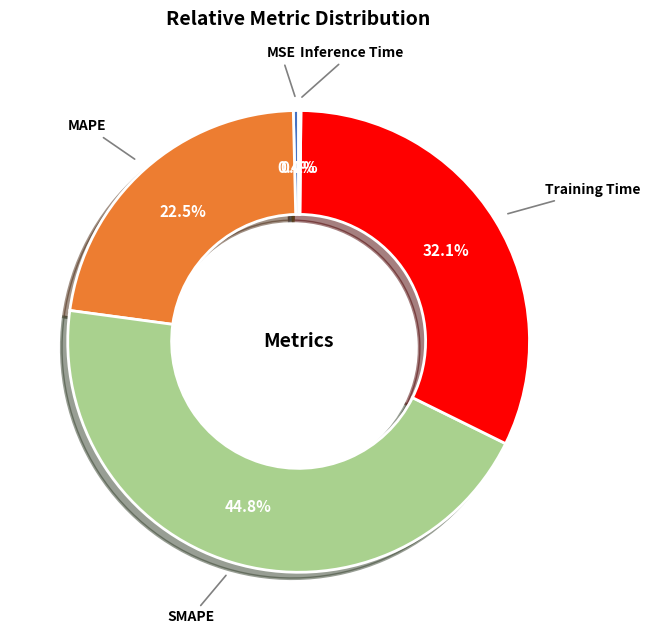

Does Training Time represent more than half of the total?

No